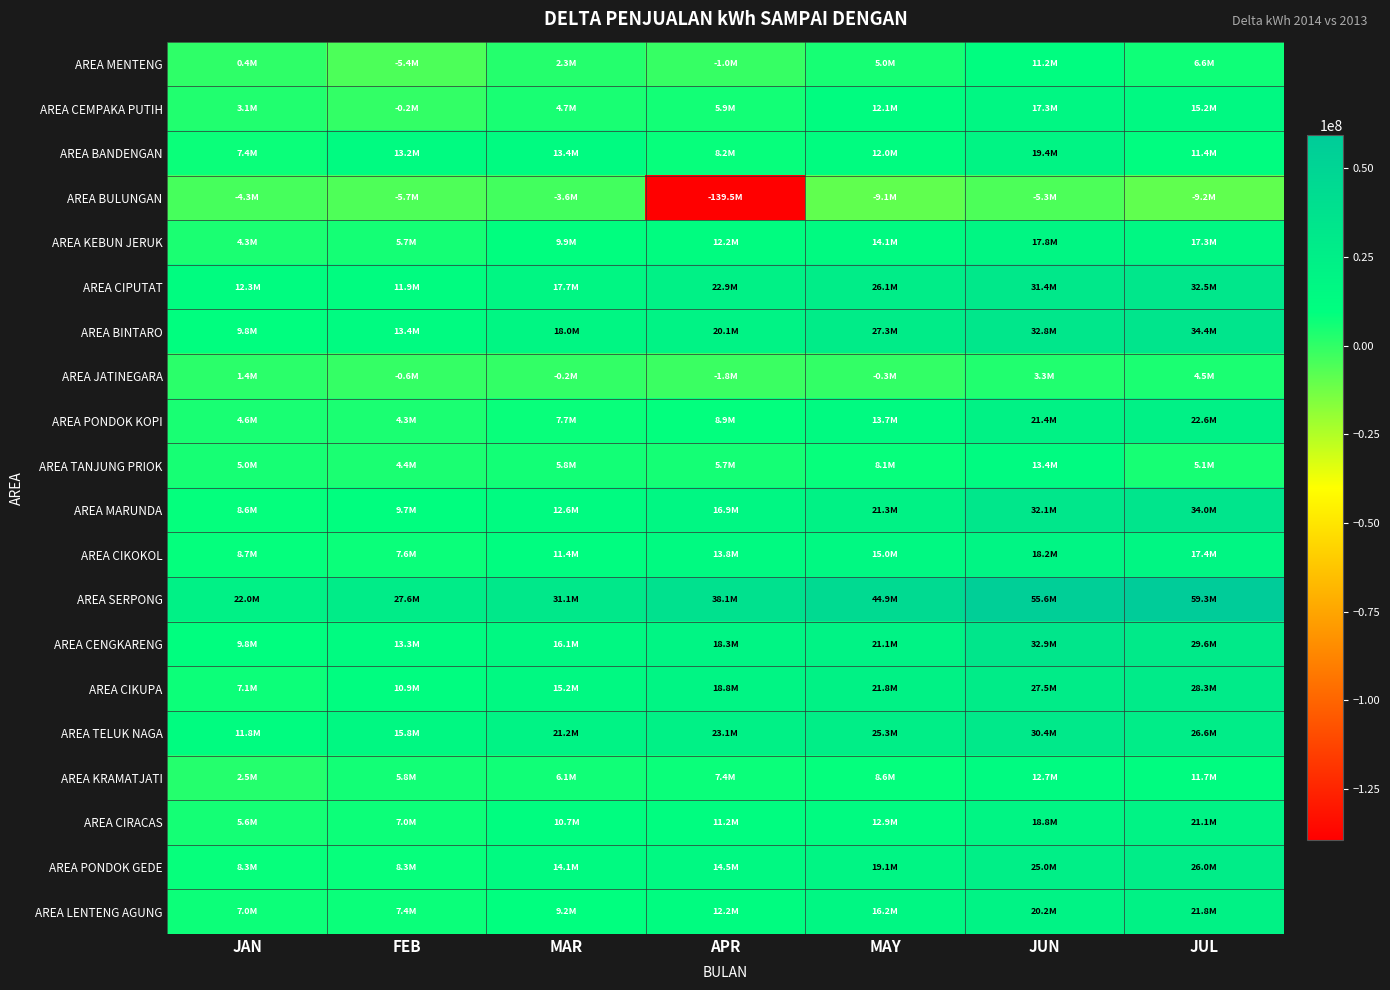

Which label corresponds to the largest value in the chart?

JUL